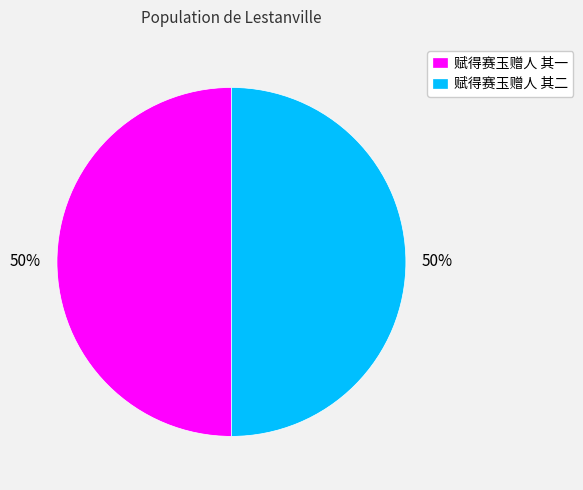

To the nearest percent, what is the average slice percentage?

50%